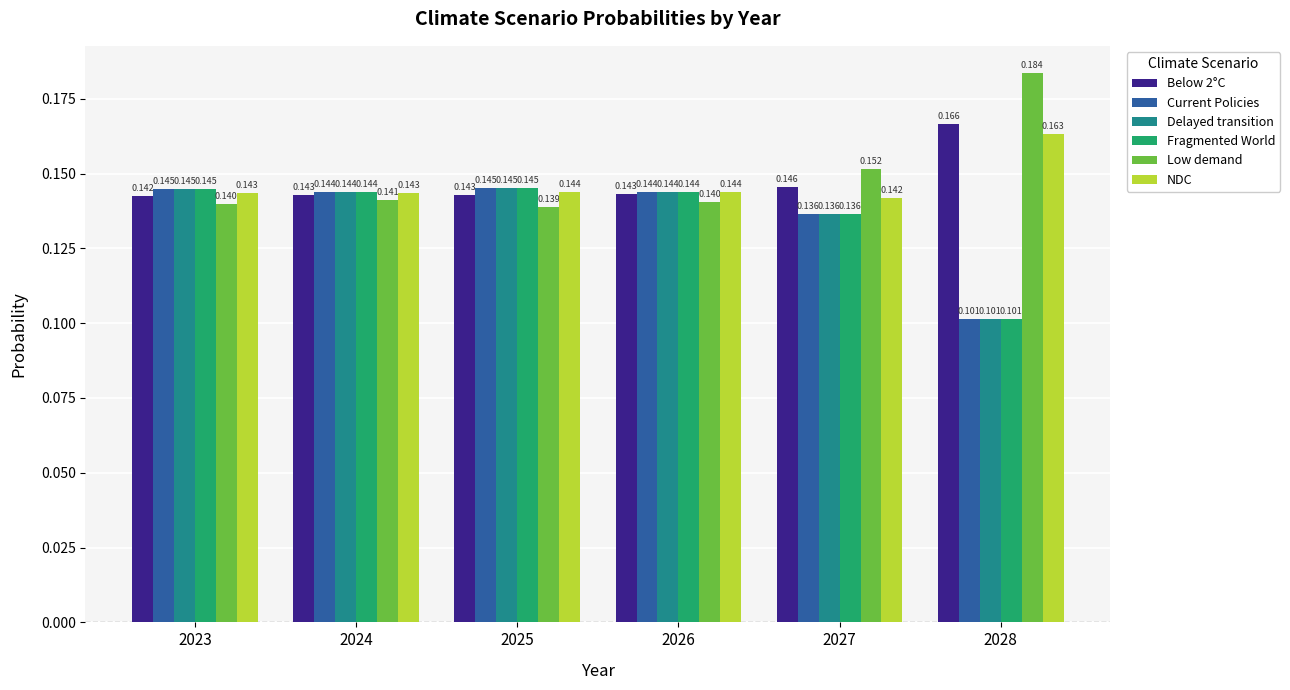

Which series changed the most between 2023 and 2027?

Low demand